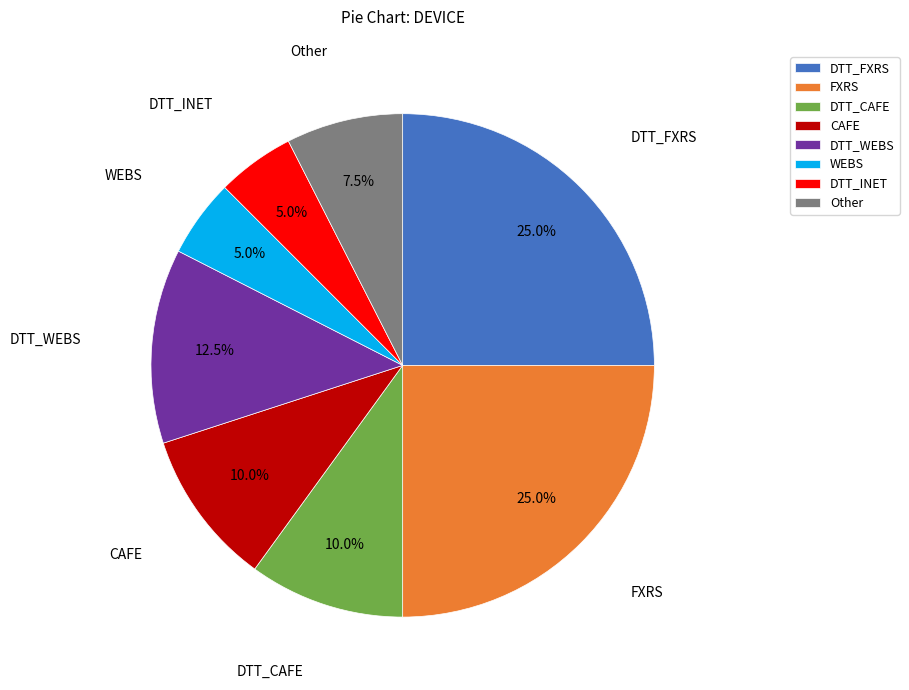

Between DTT_CAFE and FXRS, which is larger?

FXRS